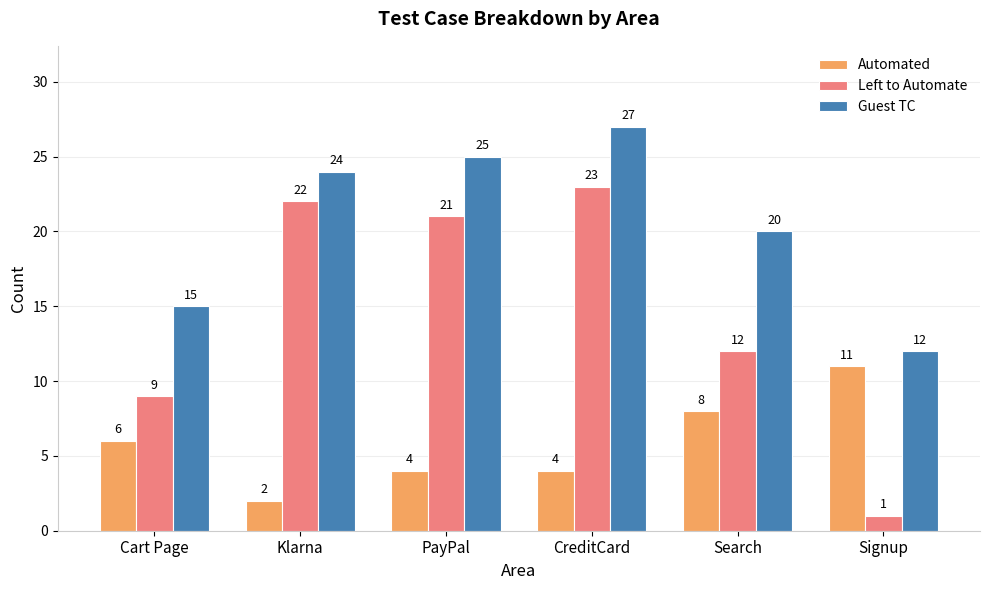

True or false: Guest TC has a value of 28 at Search.

False